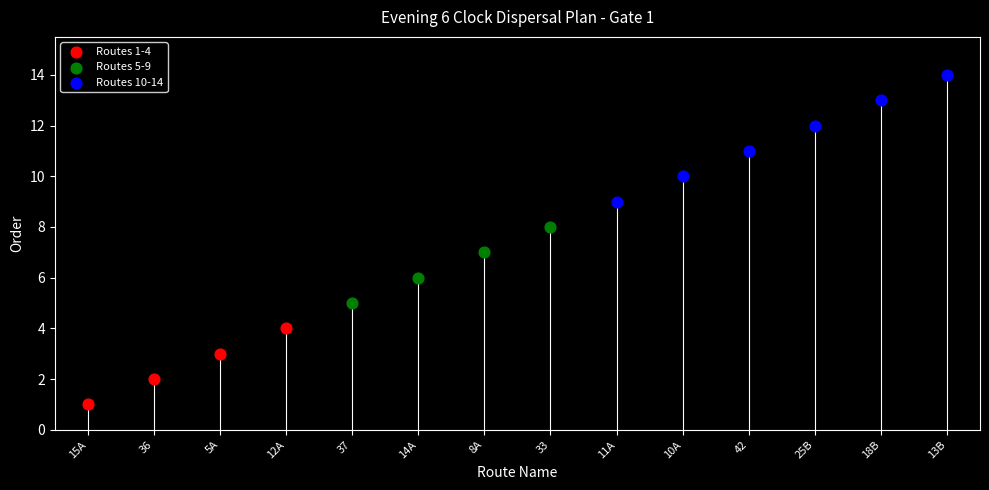

Which series contains the highest Y value?

Routes 10-14